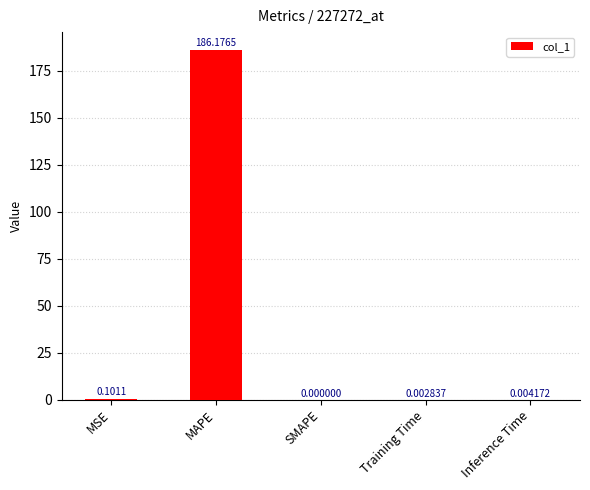

Which category has the highest value across all series?

MAPE